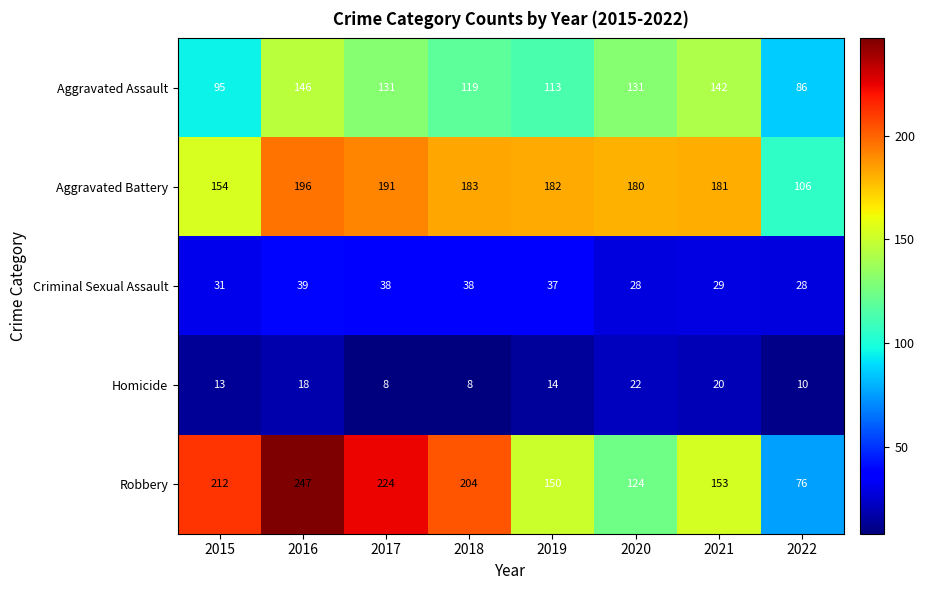

Where is Robbery nearest to the value 161?

2021